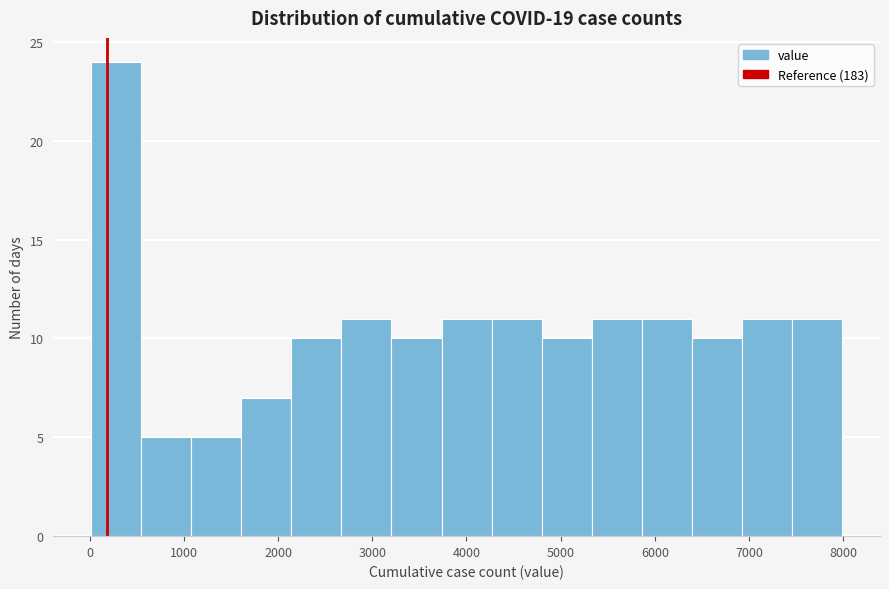

Which range on the x-axis has the tallest bar?

0 to 500